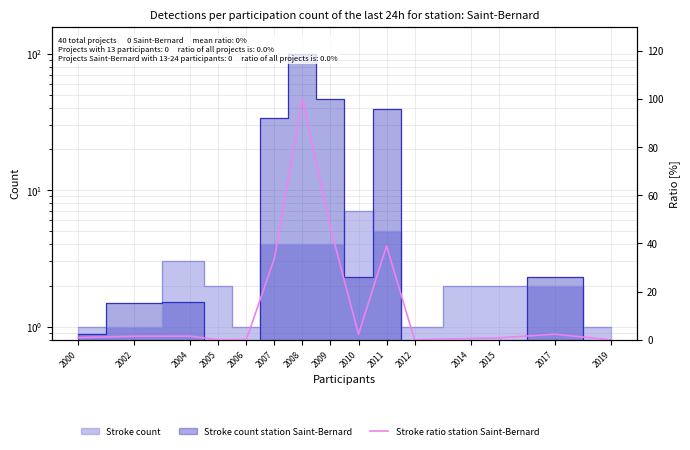

List the labels in order of value, largest first.

2008, 2009, 2011, 2007, 2017, 2010, 2004, 2002, 2000, 2015, 2014, 2006, 2012, 2005, 2019